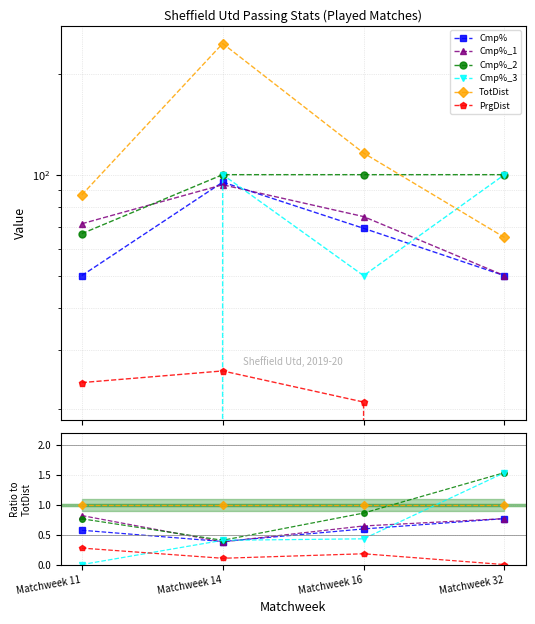

How many data points does each series have?

4